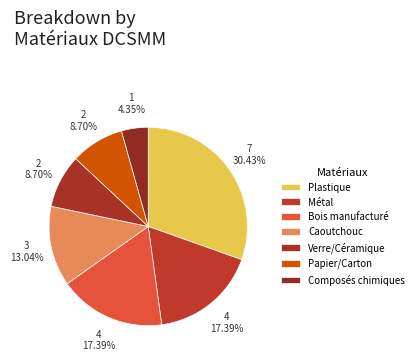

How many segments does this pie chart have?

7